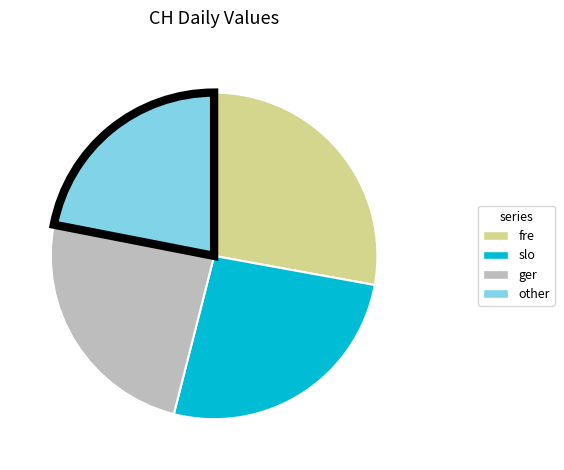

Is there any slice that represents more than half of the pie?

No